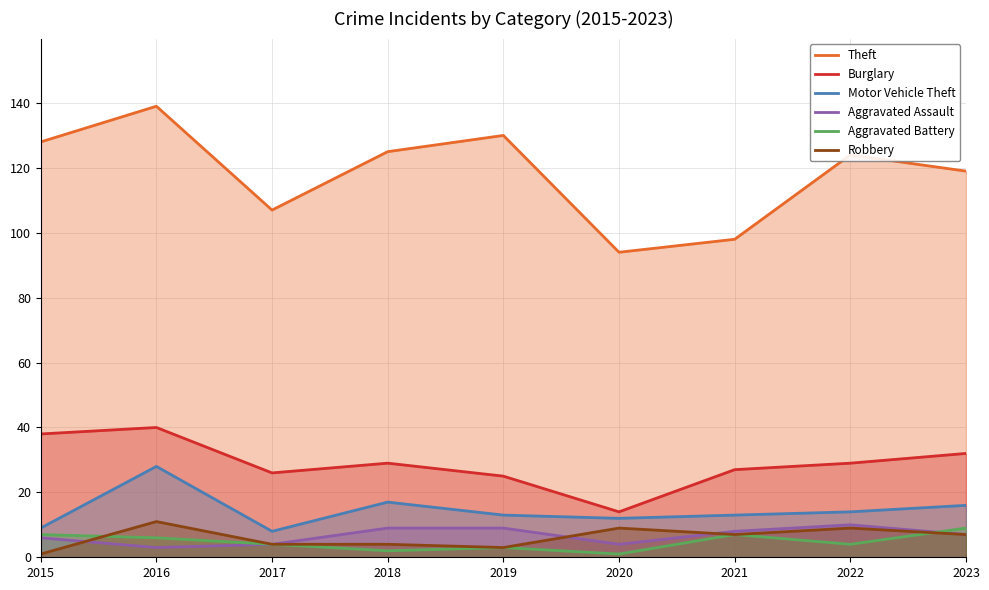

Is it true that Aggravated Assault equals 4 at 2020?

True